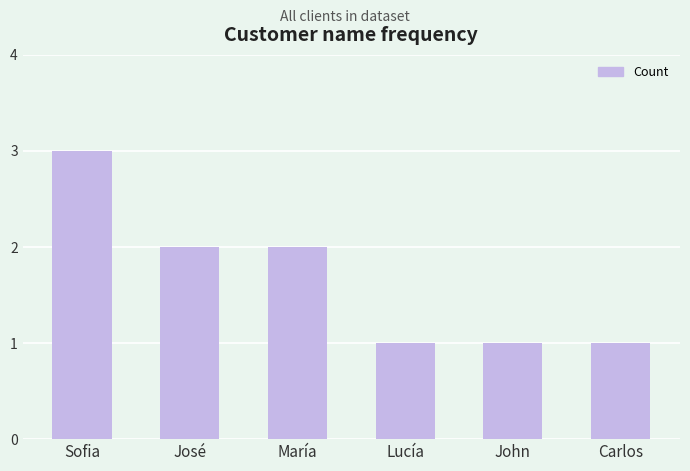

The chart shows a value of 3 at Sofia. True or false?

True